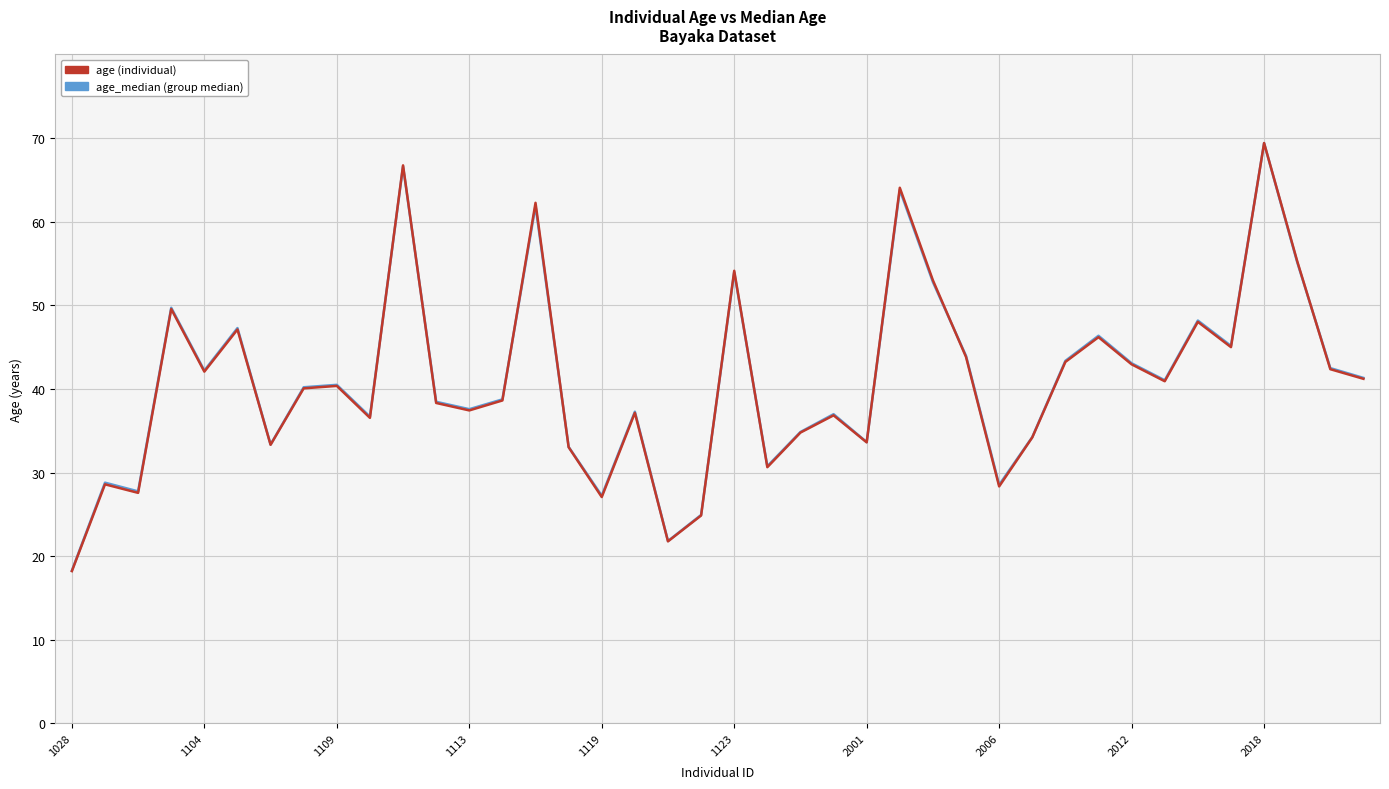

What is the minimum value shown in the chart?

18.2